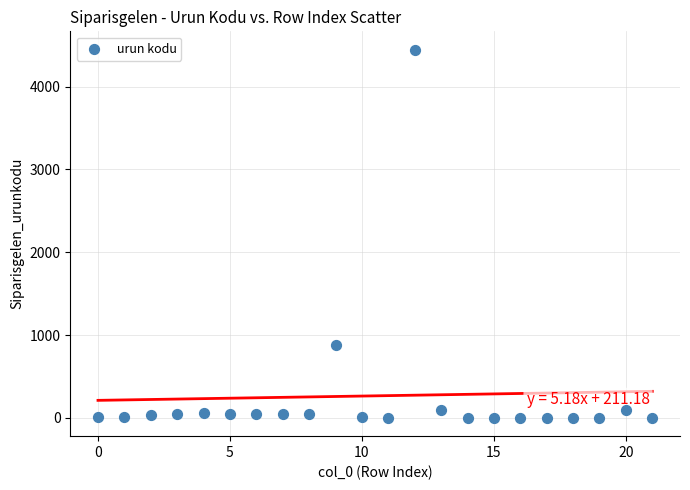

What Y value in the scatter plot is closest to 2222?

876